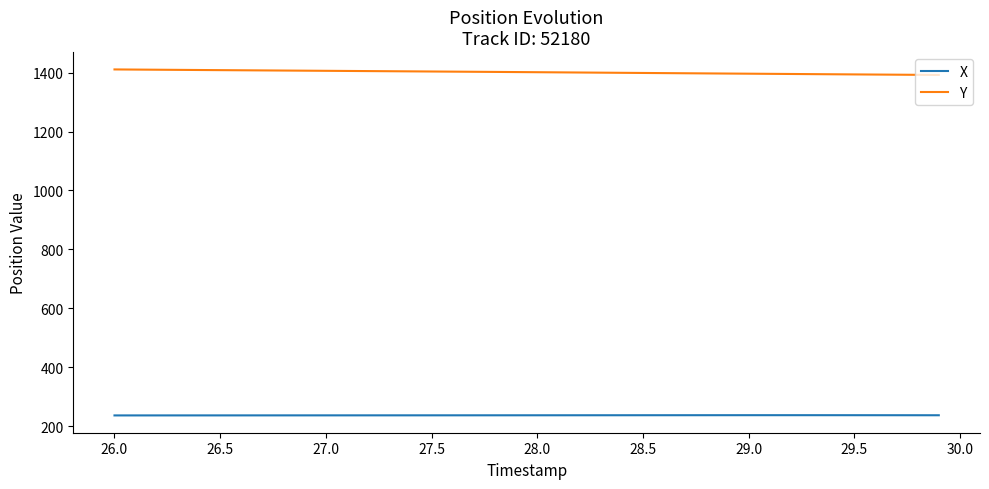

True or false: X and Y intersect in this chart.

False